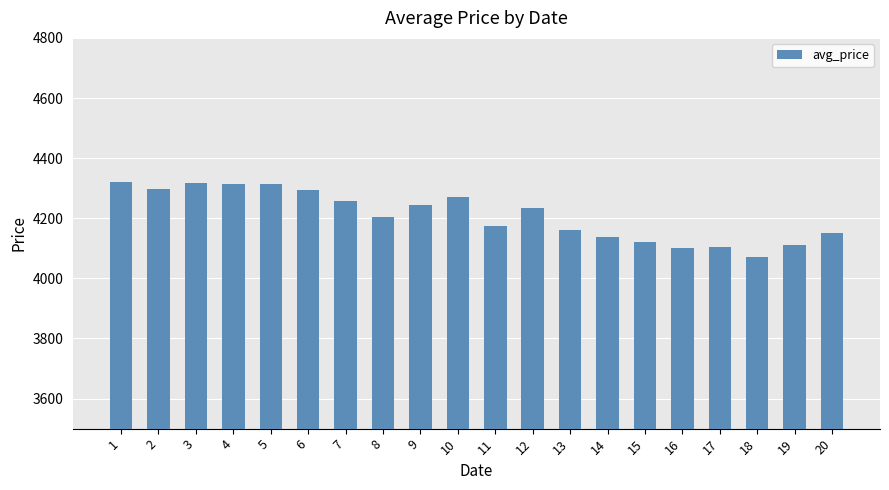

What value does the data have at 4?

4312.5